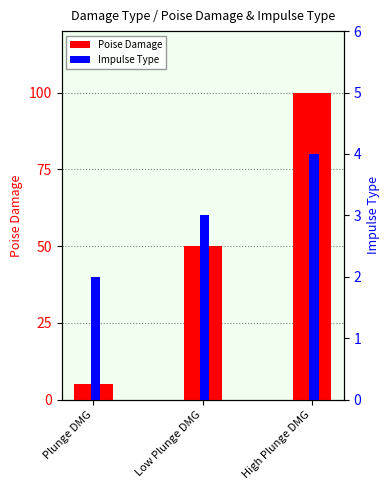

At how many categories does at least one series exceed 8?

2